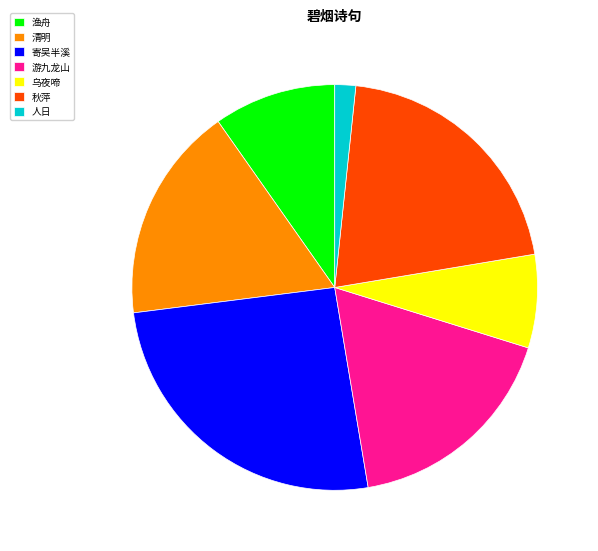

Which category has the smallest portion of the pie?

人日